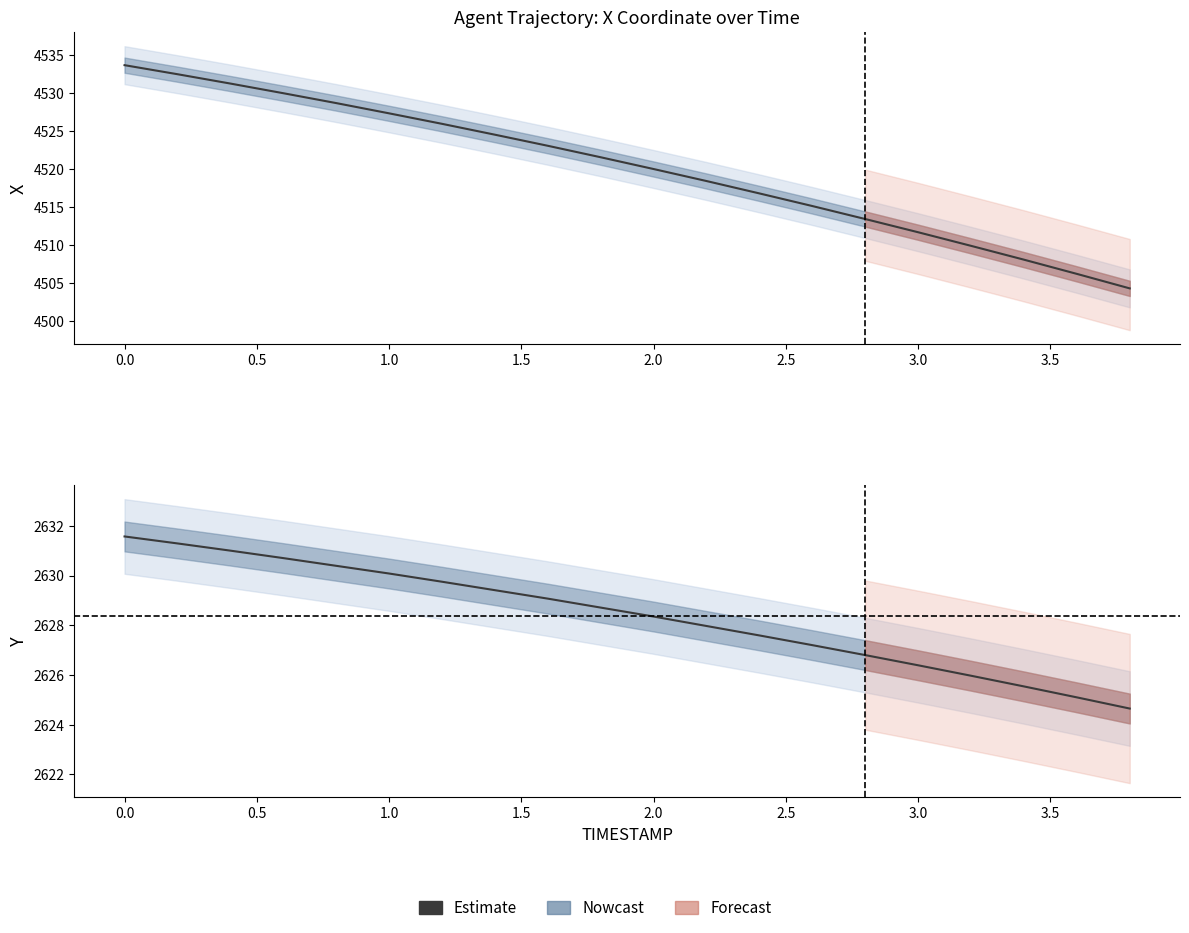

How many values in the X series exceed 4521?

10